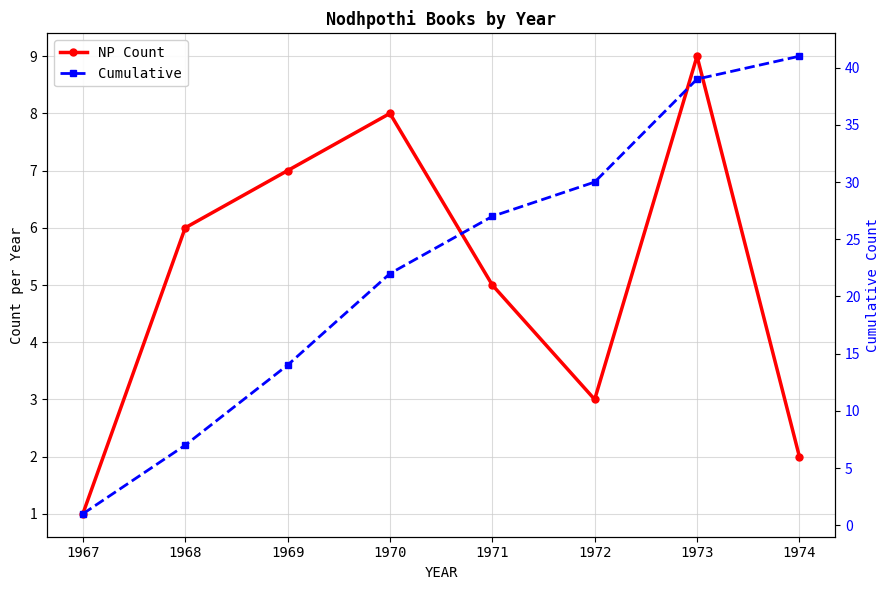

What is the value of the NP Count point at the 6th from the left?

3